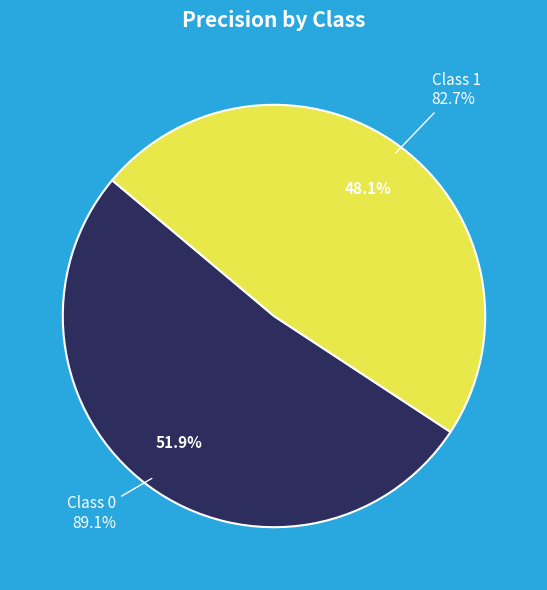

Count the number of slices in the pie.

2